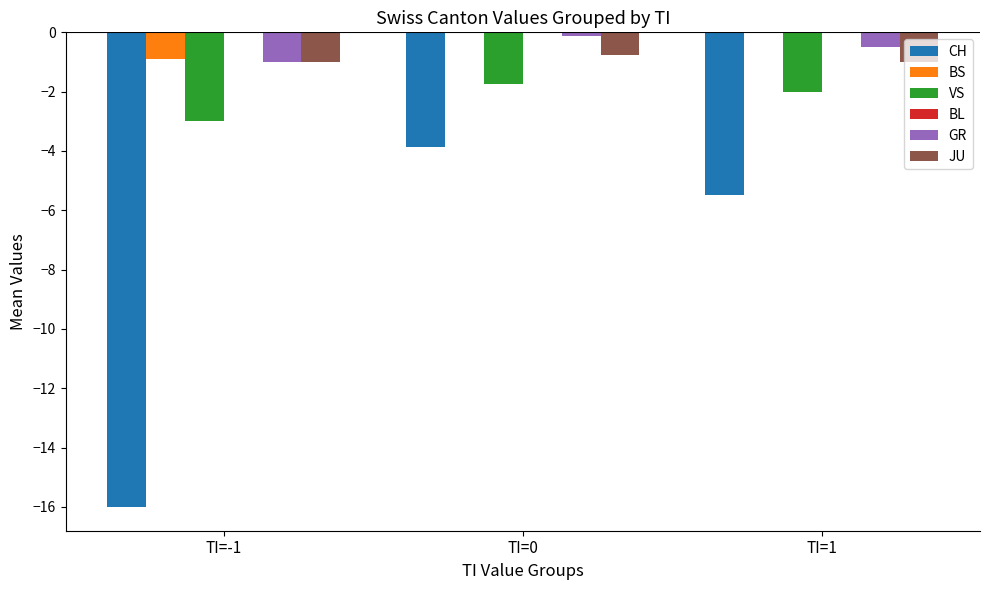

What is the sum of the JU values at TI=-1 and TI=1?

-2.0